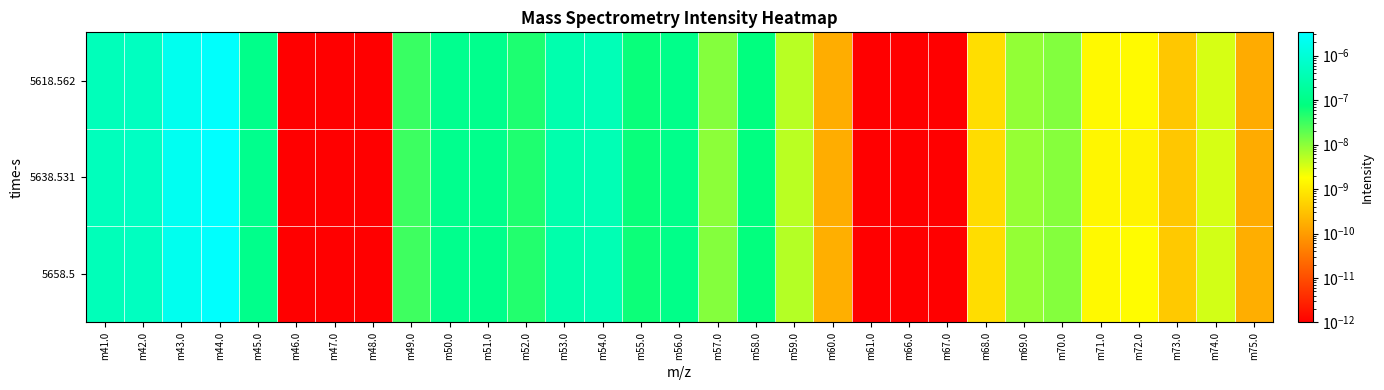

Between m55.0 and m57.0, which is larger?

m55.0